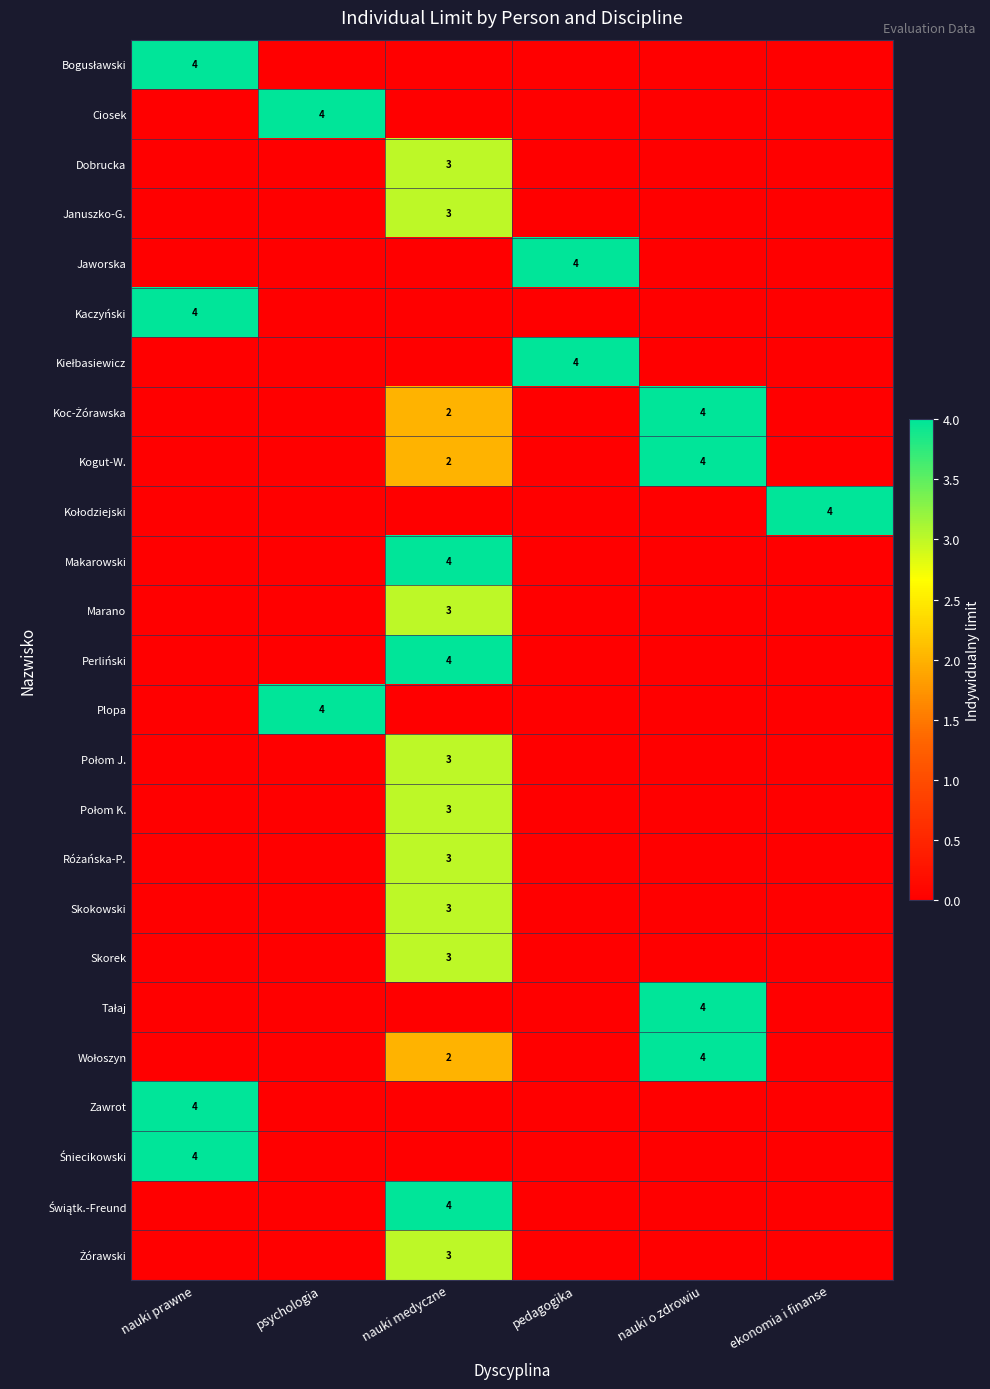

The Skorek series shows 3 at nauki medyczne. True or false?

True